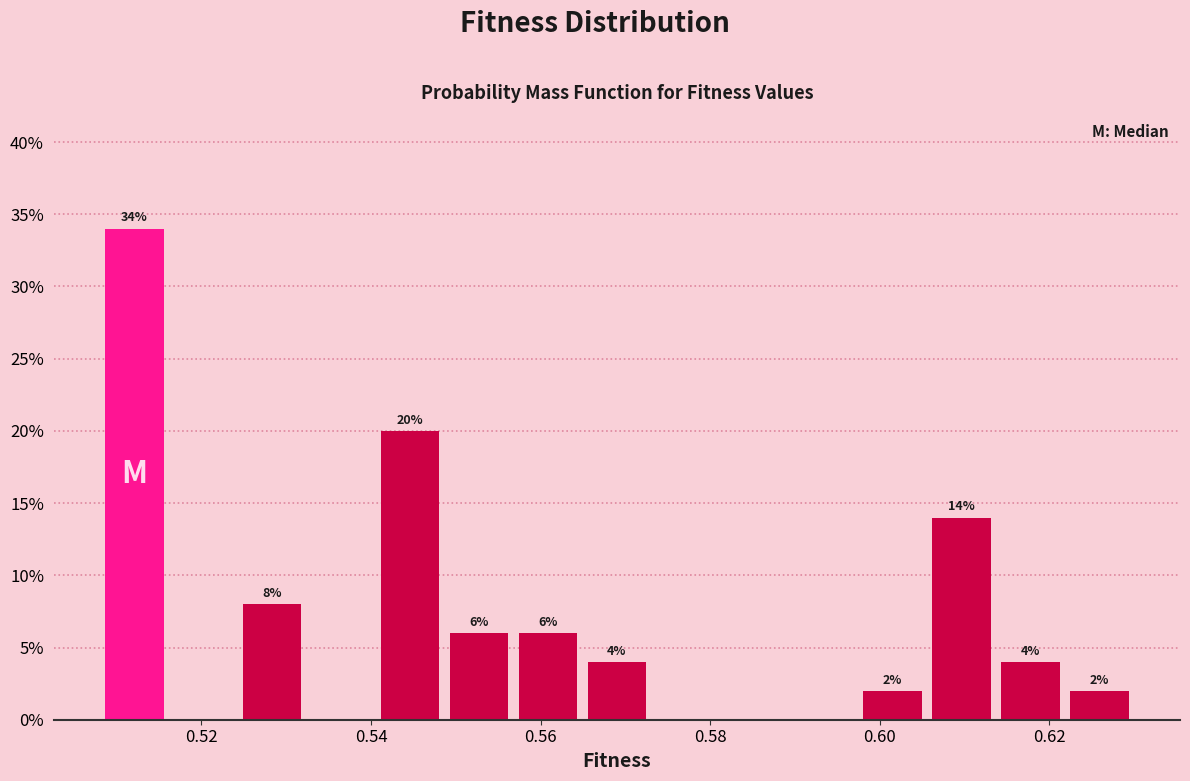

Which range on the x-axis has the tallest bar?

0.508 to 0.516